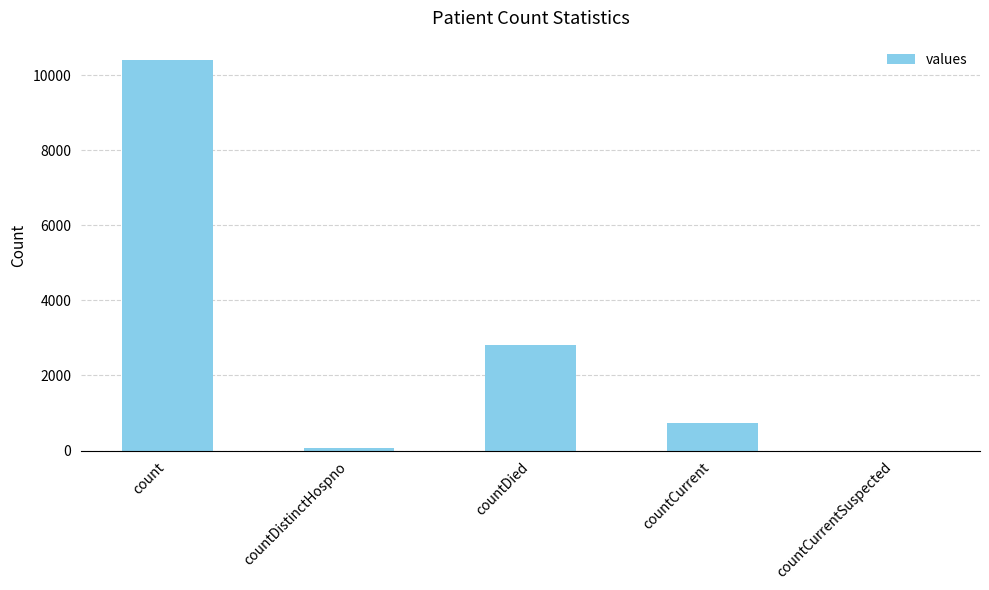

Where is the data nearest to the value 5202?

countDied